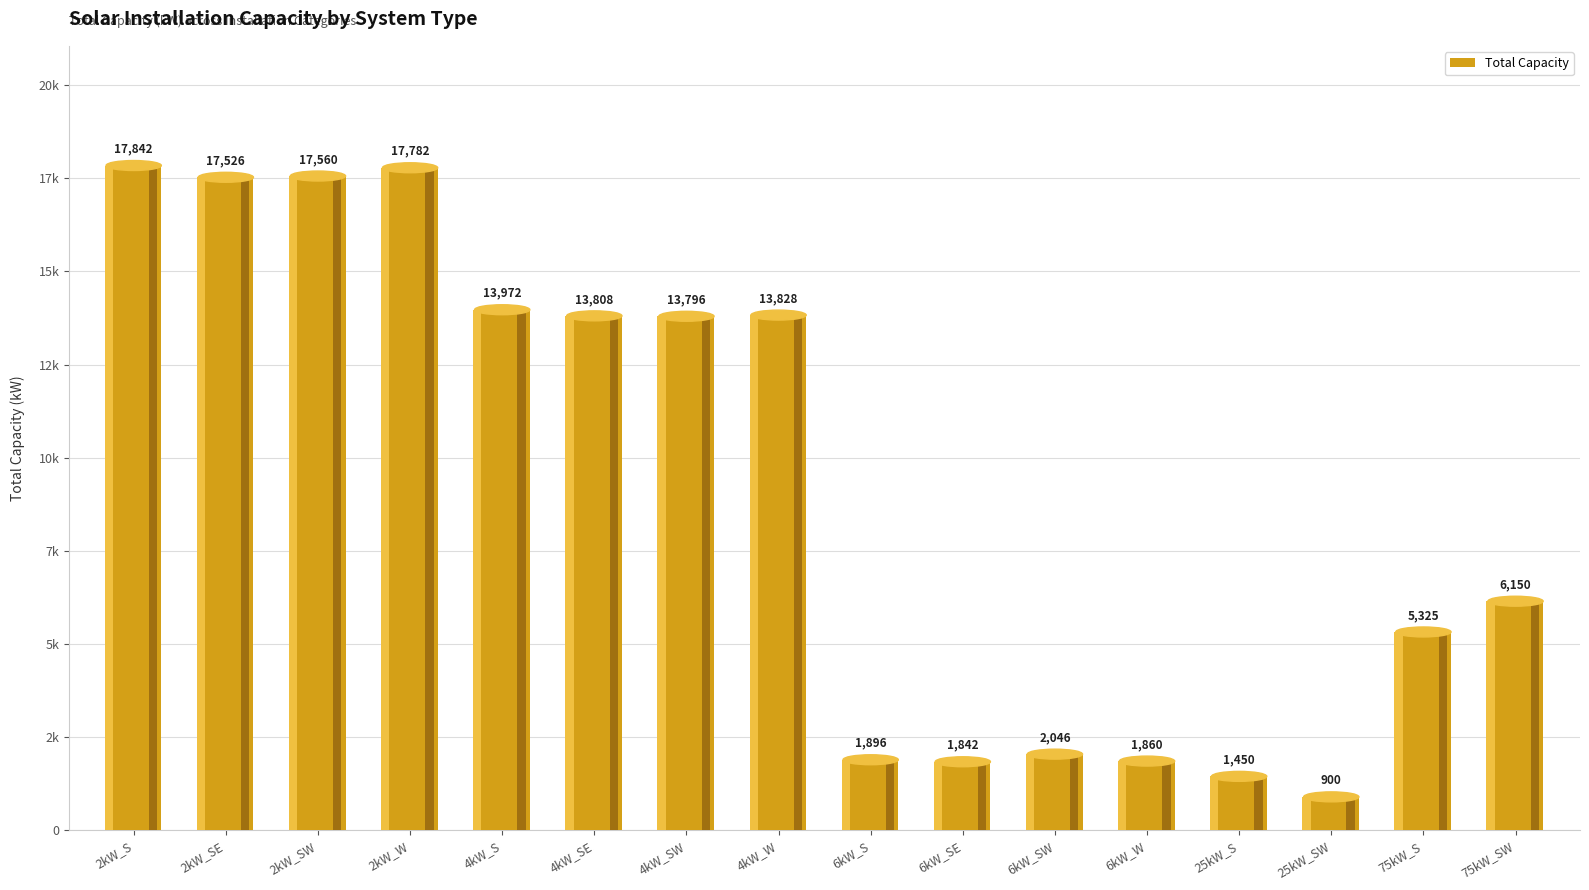

Where does the data first go above 13796?

2kW_S